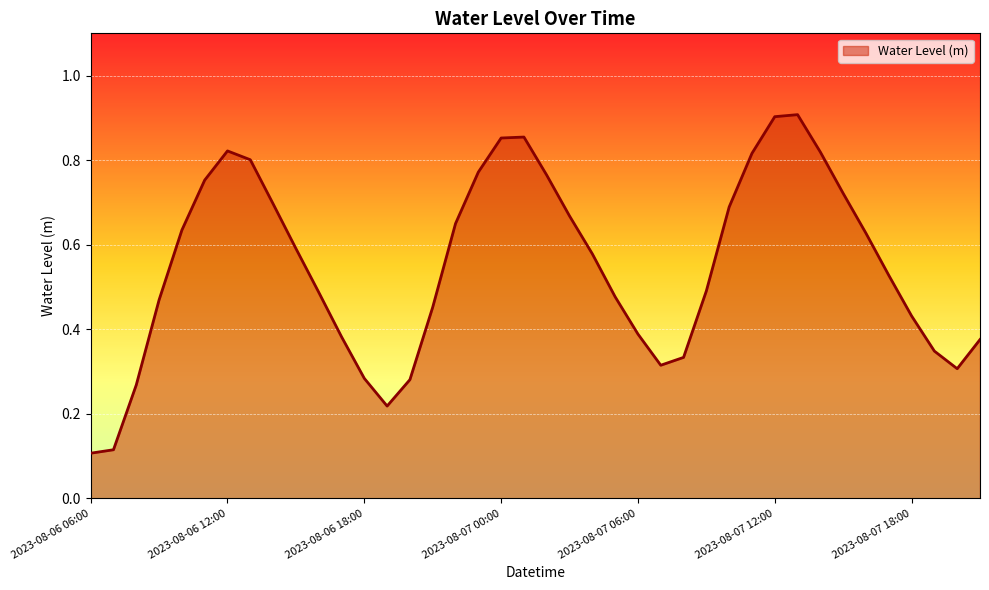

How many values are between 0 and 1?

40